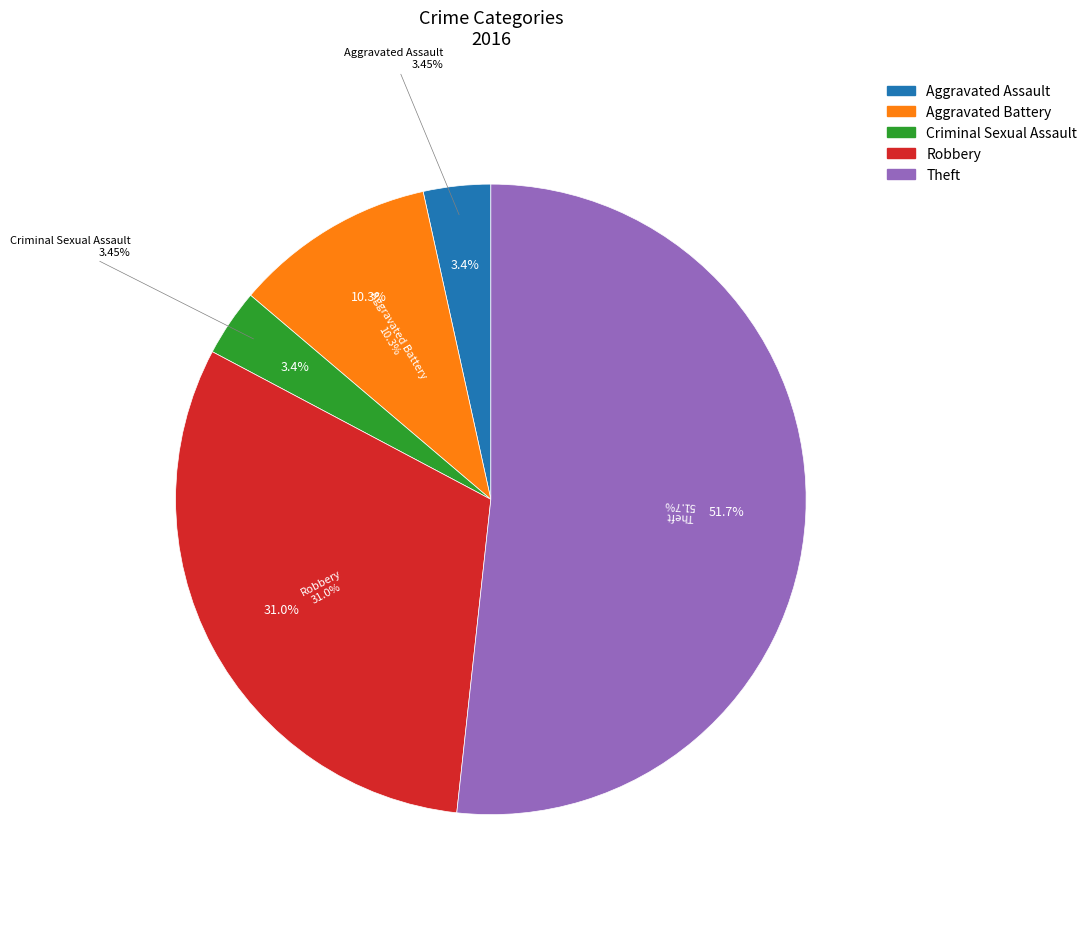

The Criminal Sexual Assault slice represents 1% of the pie. True or false?

False